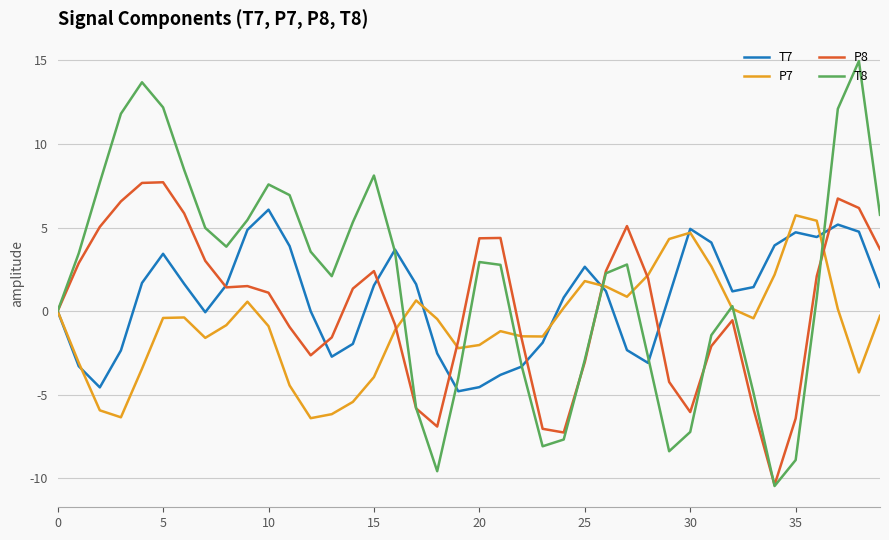

Which series has the largest range (max minus min)?

T8